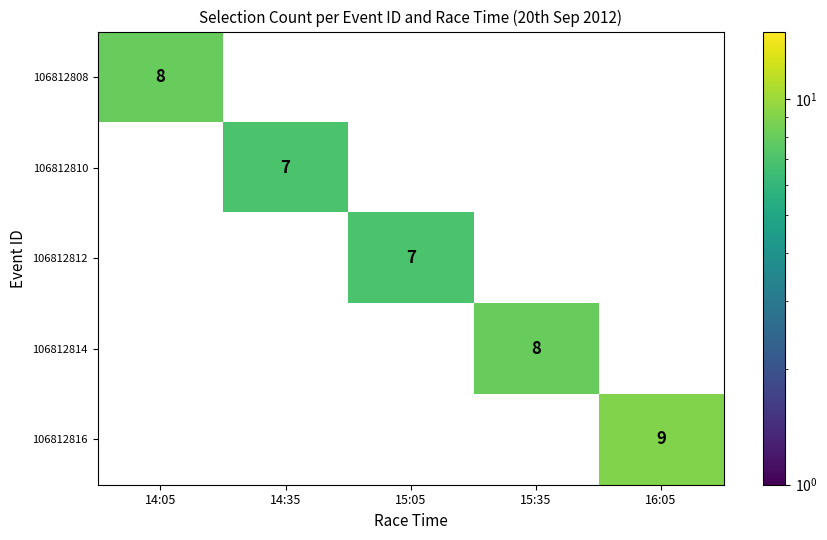

What is the total value across all series at 16:05?

9